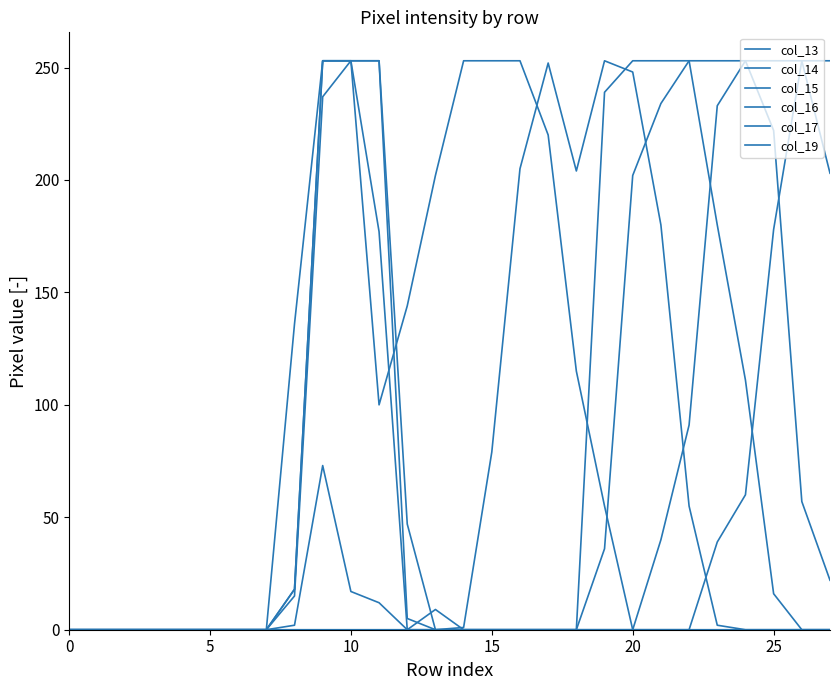

How many lines are shown in the chart?

6